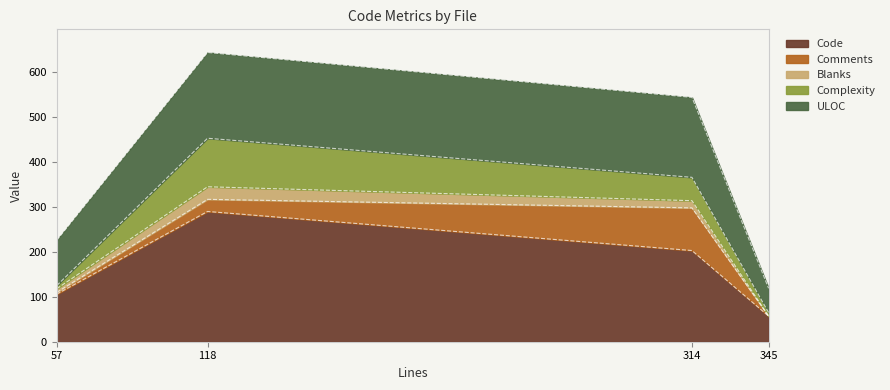

What are all the series names shown in the legend?

Code, Comments, Blanks, Complexity, ULOC